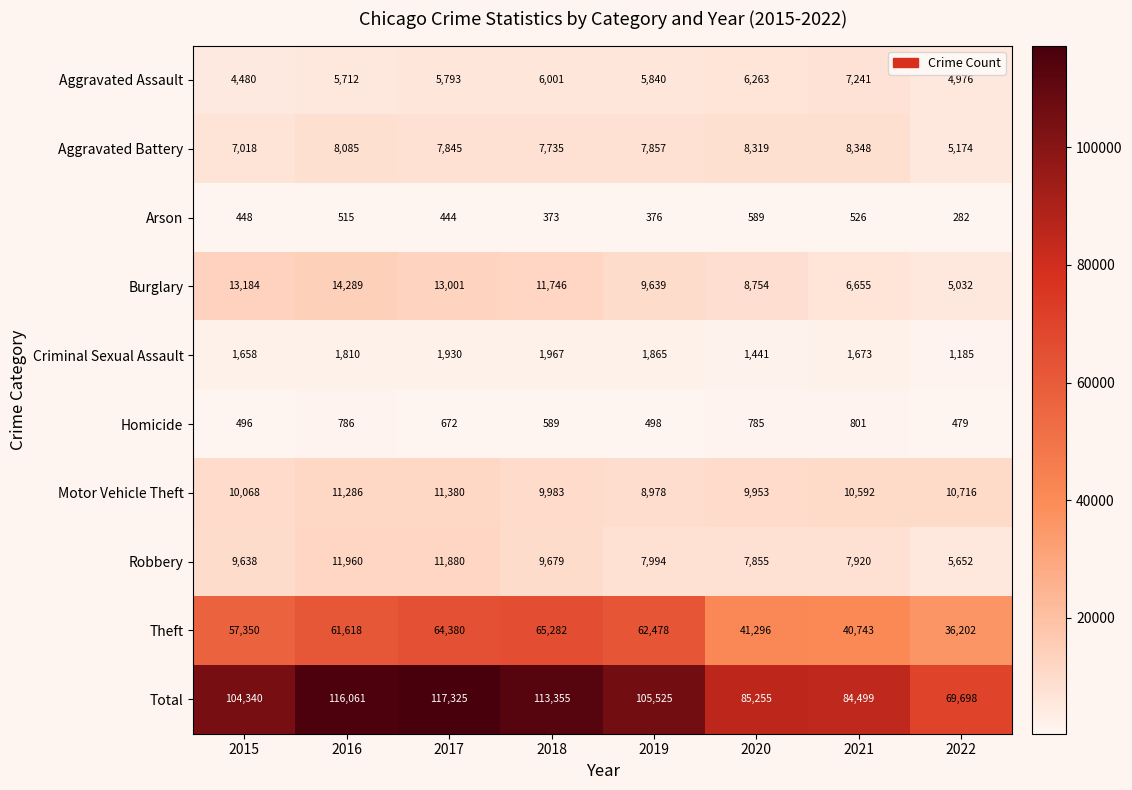

Is it true that Arson equals 376 at 2019?

True